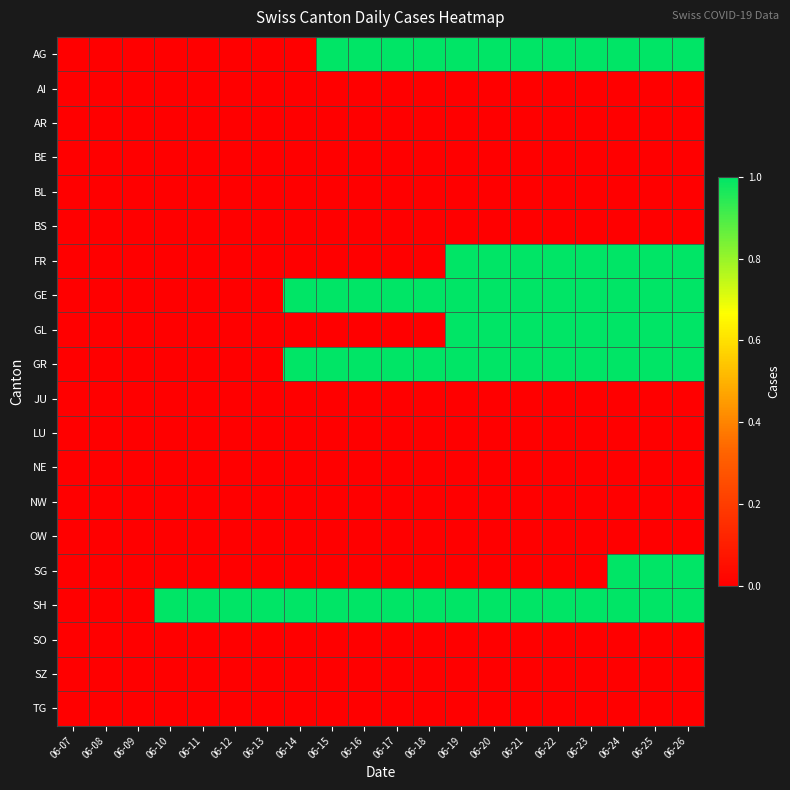

What is the total value across all series at 06-23?

6